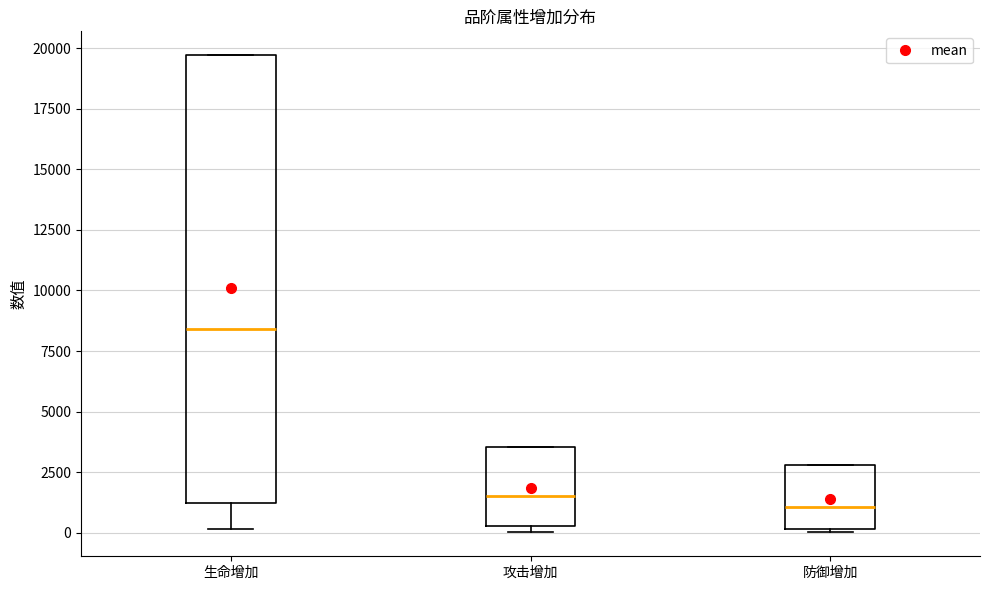

Reading left to right, read every box against the y-axis: the position of its median line, the range the box covers, and the ends of its whiskers. The values are not printed on the chart, so give them approximately, as read against the axis.

生命增加: median 8500, box 1000 to 19500, whiskers 0 to 19500
攻击增加: median 1500, box 500 to 3500, whiskers 0 to 3500
防御增加: median 1000, box 0 to 3000, whiskers 0 to 3000